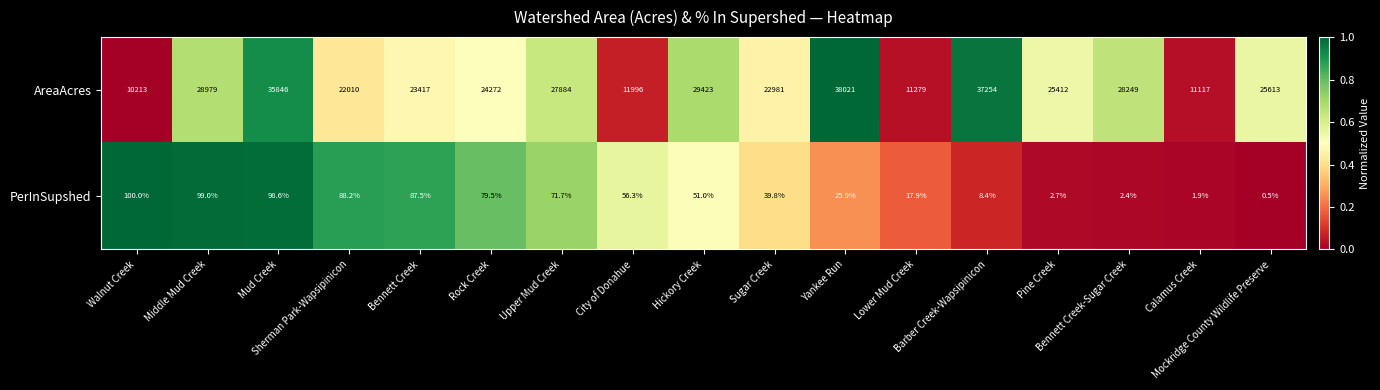

List the series in order of their overall mean, lowest first.

PerInSupshed, AreaAcres